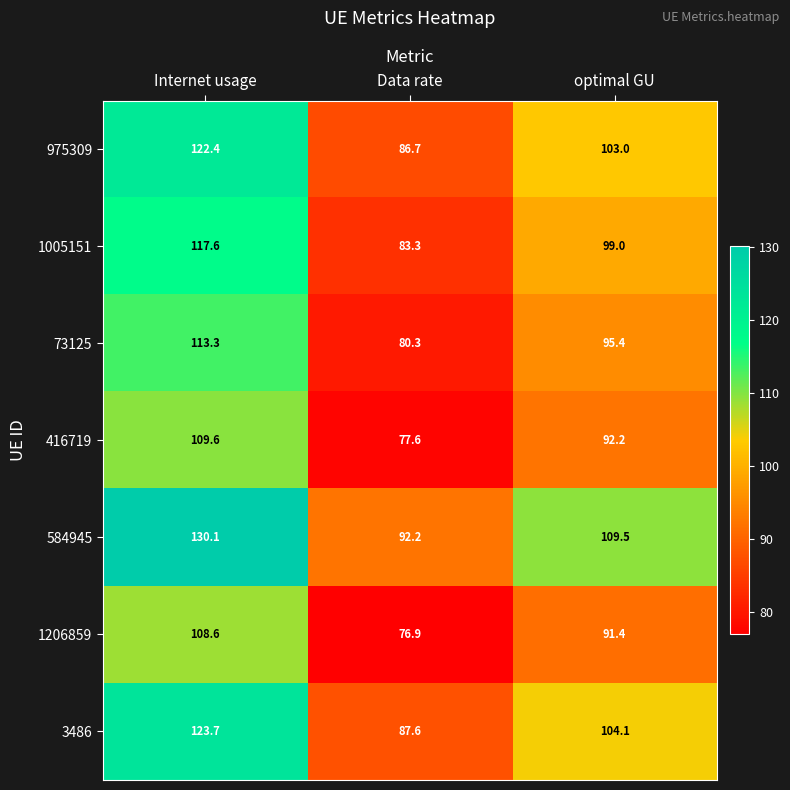

Where does the 584945 series first go above 109?

Internet usage